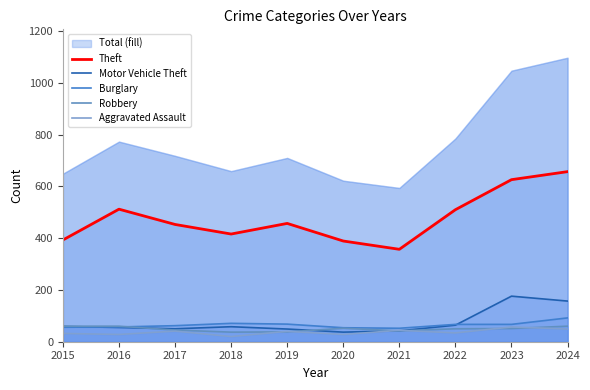

How many lines are shown in the chart?

5